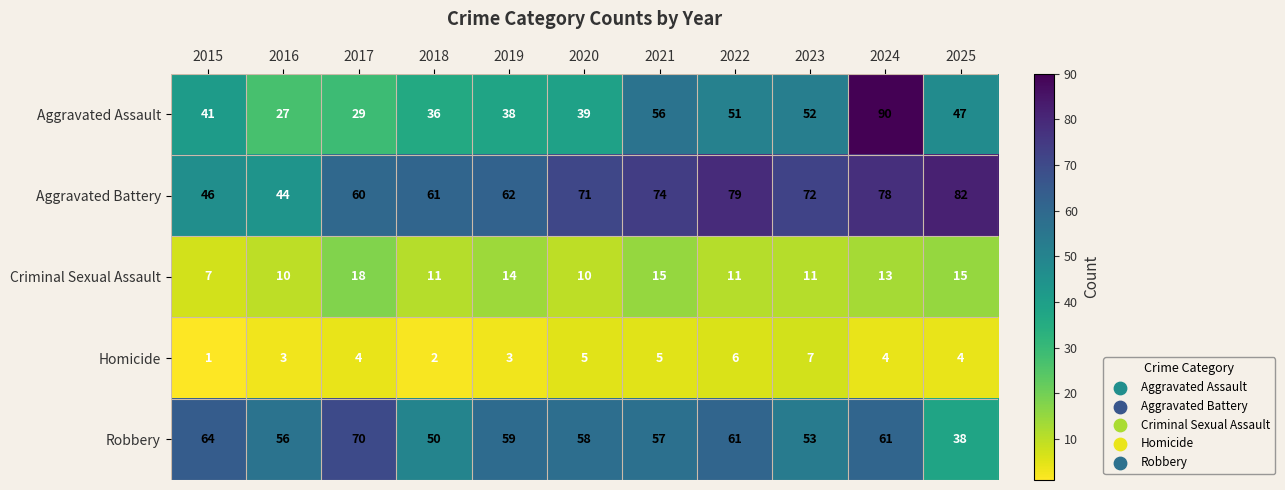

List the labels in order of Aggravated Battery value, largest first.

2025, 2022, 2024, 2021, 2023, 2020, 2019, 2018, 2017, 2015, 2016